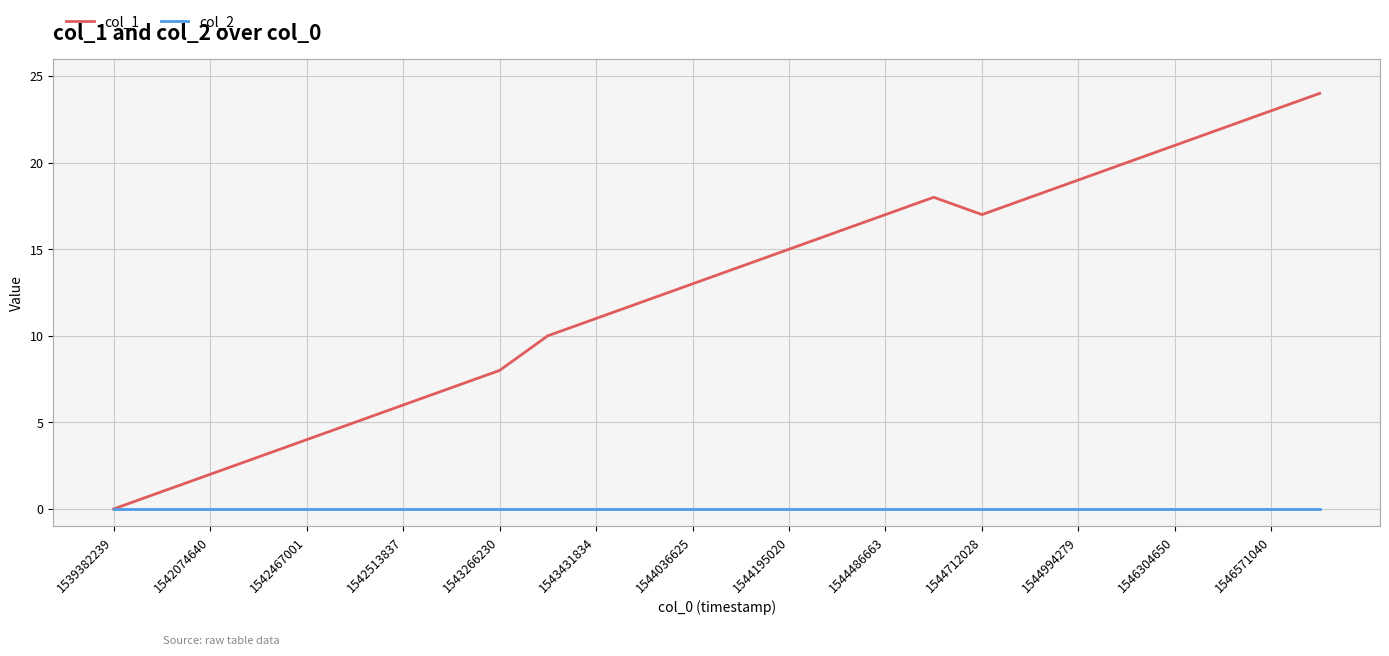

What is the greatest value displayed?

24